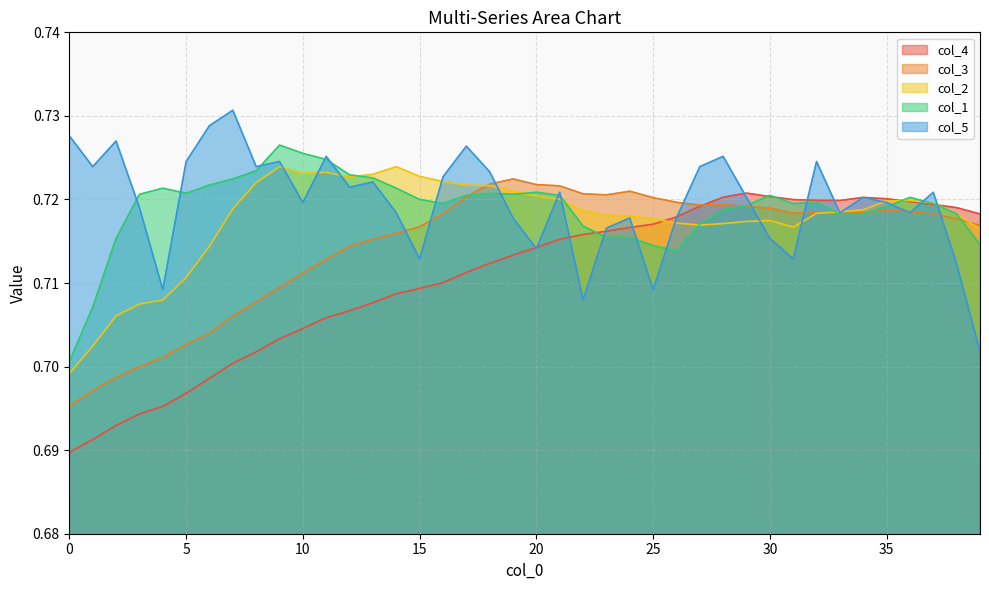

At how many categories does at least one series exceed 0?

40